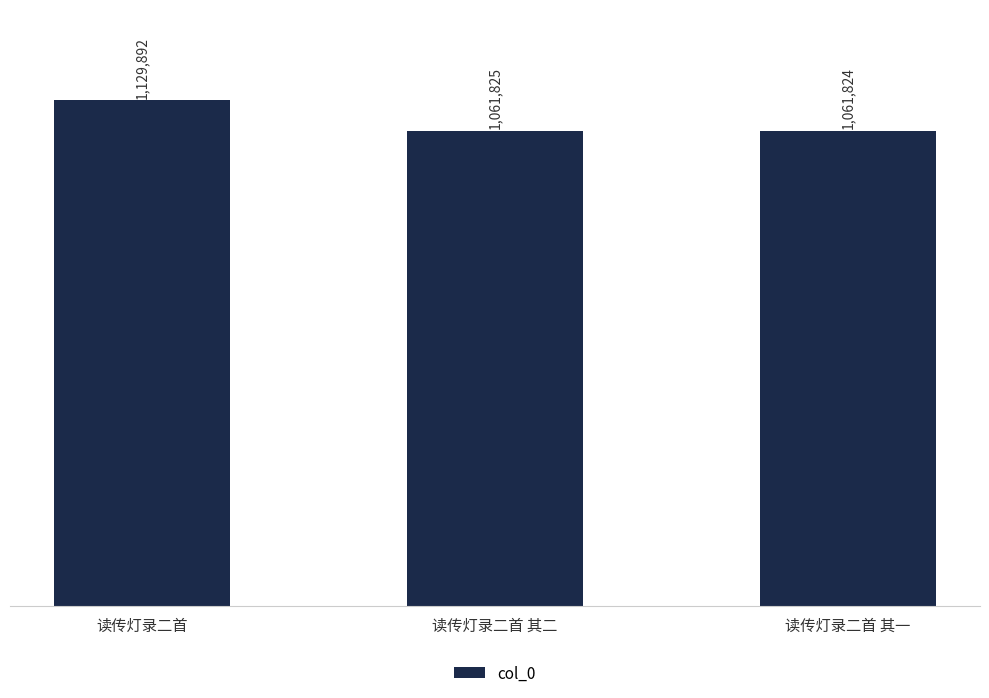

Reading left to right, transcribe all the data shown in this chart.

读传灯录二首=1129892	读传灯录二首 其二=1061825	读传灯录二首 其一=1061824